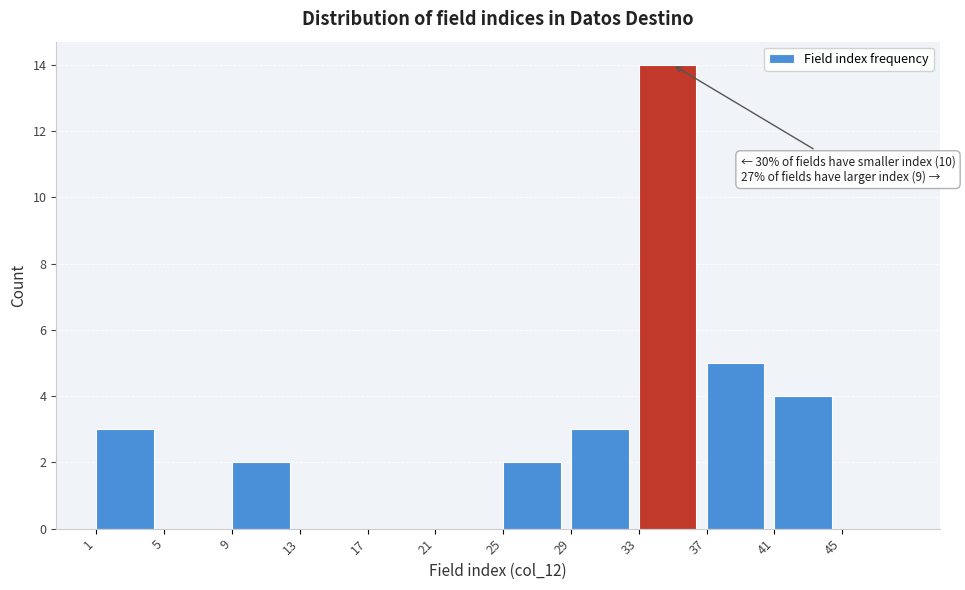

Over which range of the x-axis is the bar tallest?

33 to 37